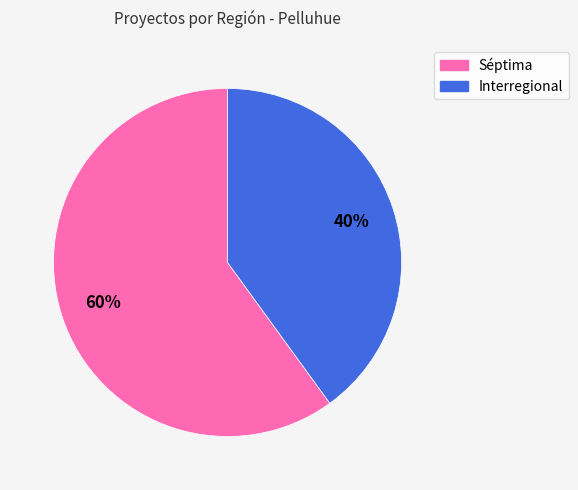

Do Séptima and Interregional together represent more than half of the pie?

Yes